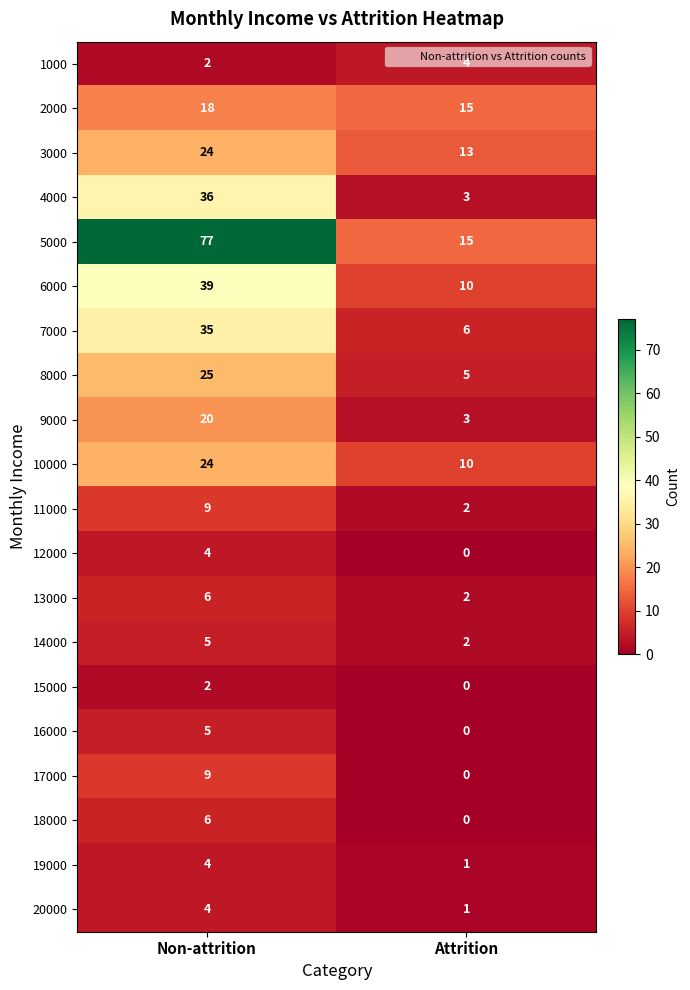

What is the maximum value for 8000?

25